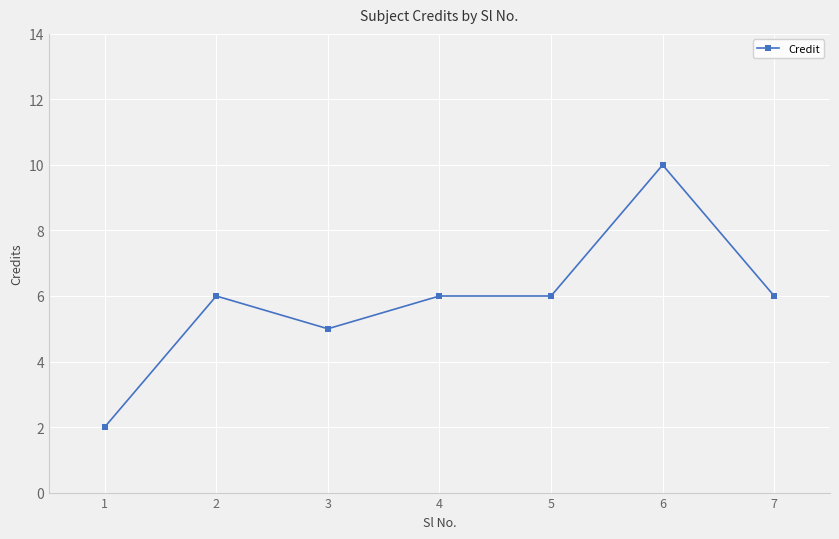

What is the value of the 6th point from the left?

10